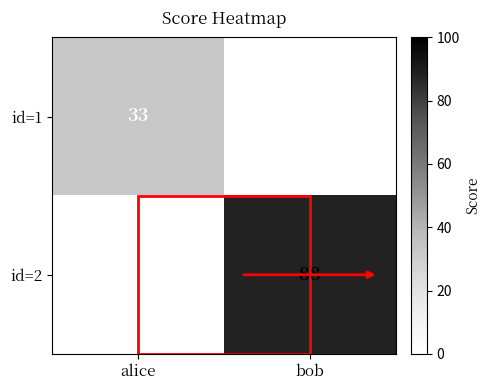

Is it true that id=2 equals 35 at bob?

False